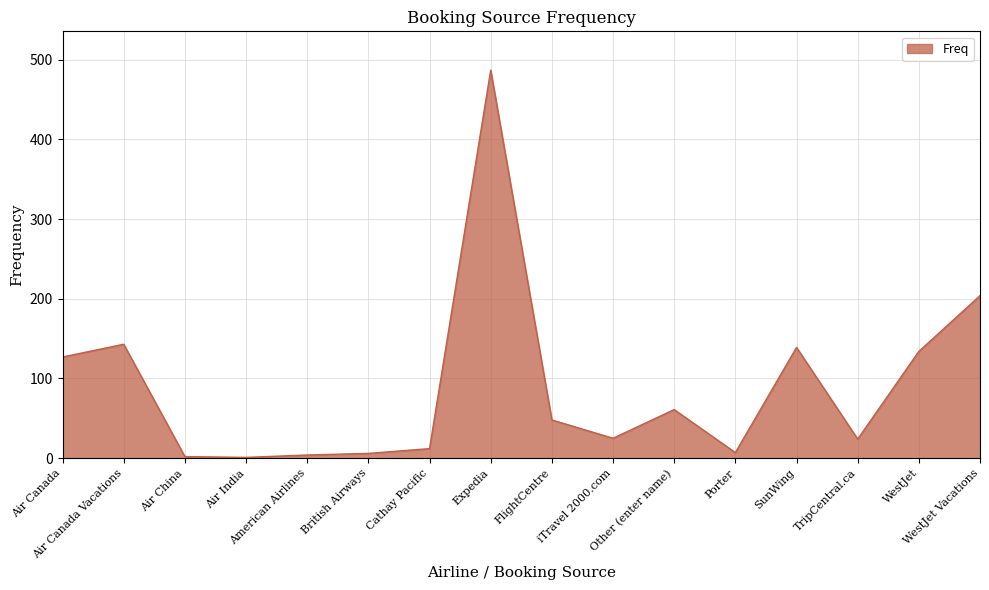

True or false: the data shows 204 at WestJet Vacations.

True